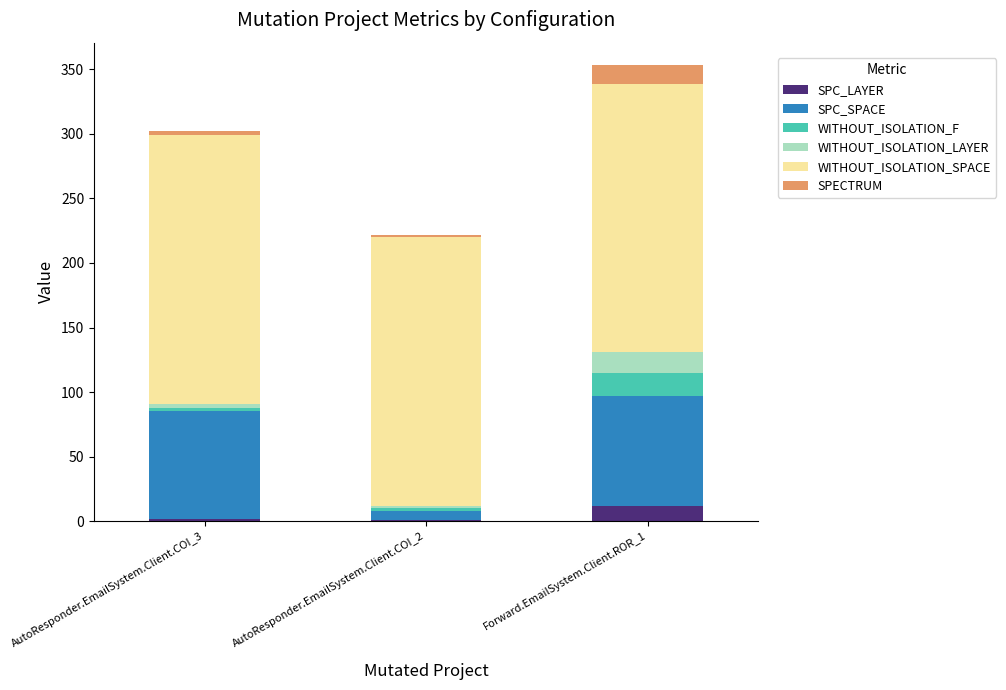

At which category is the sum across all series the highest?

Forward.EmailSystem.Client.ROR_1